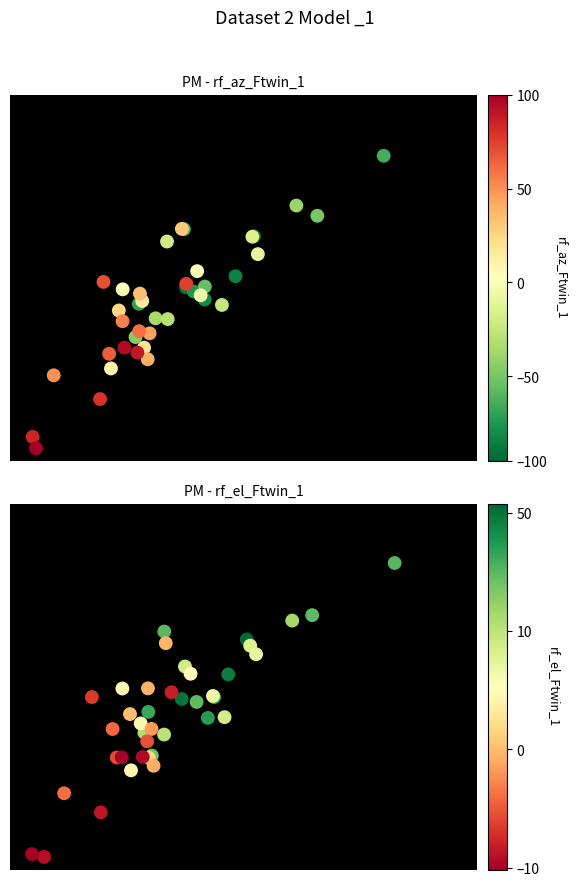

At how many categories does at least one series exceed 2?

38